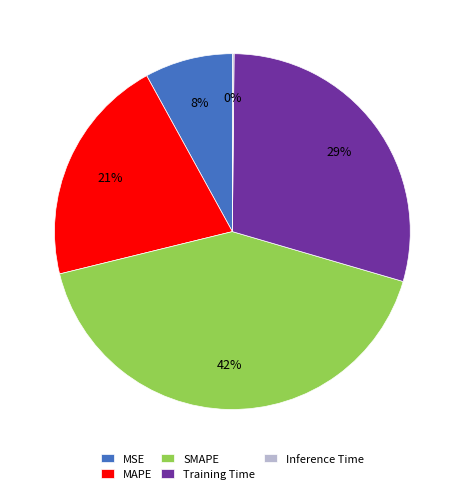

Between Training Time and SMAPE, which is larger?

SMAPE